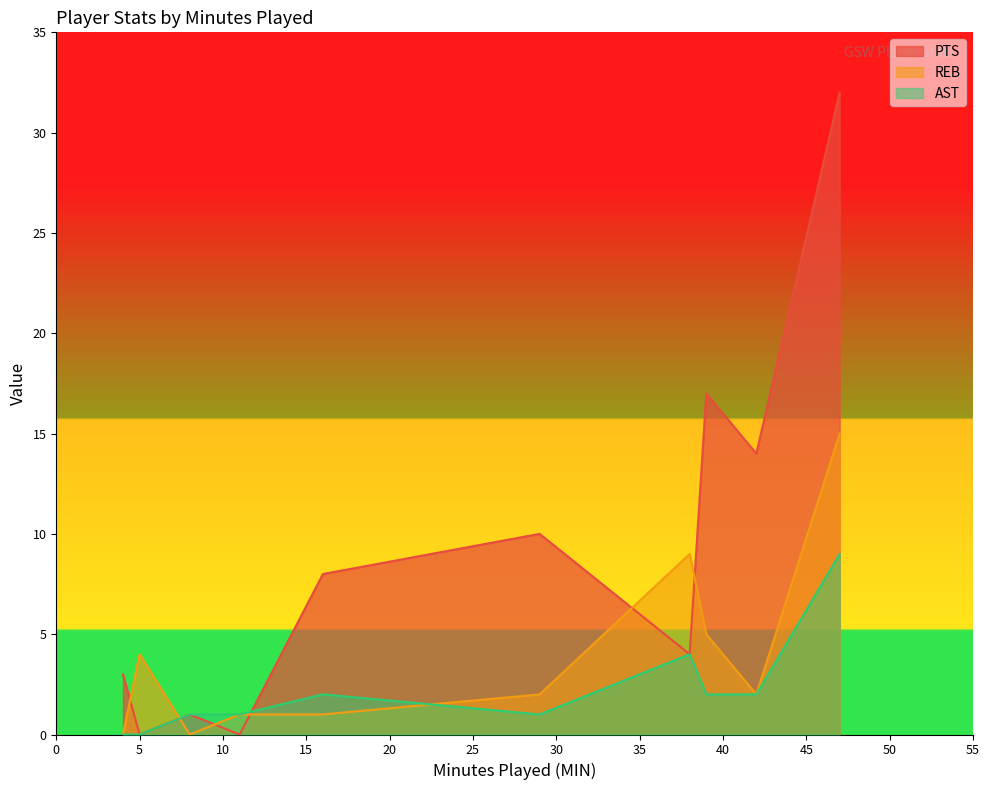

What is the highest value of the AST series?

9